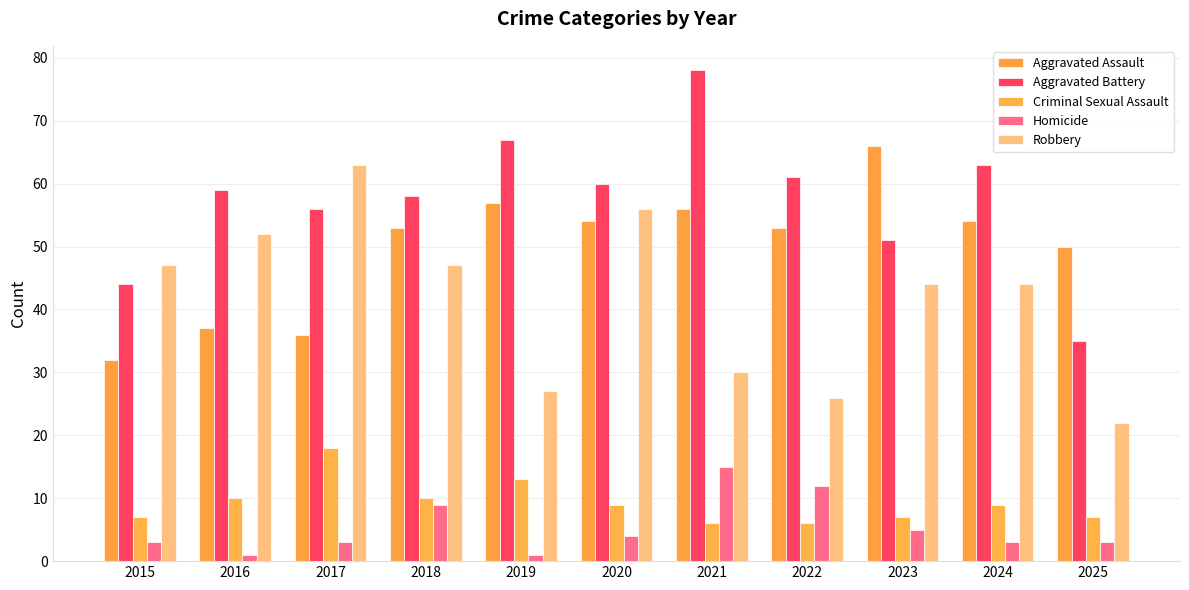

At which category is the sum across all series the highest?

2021